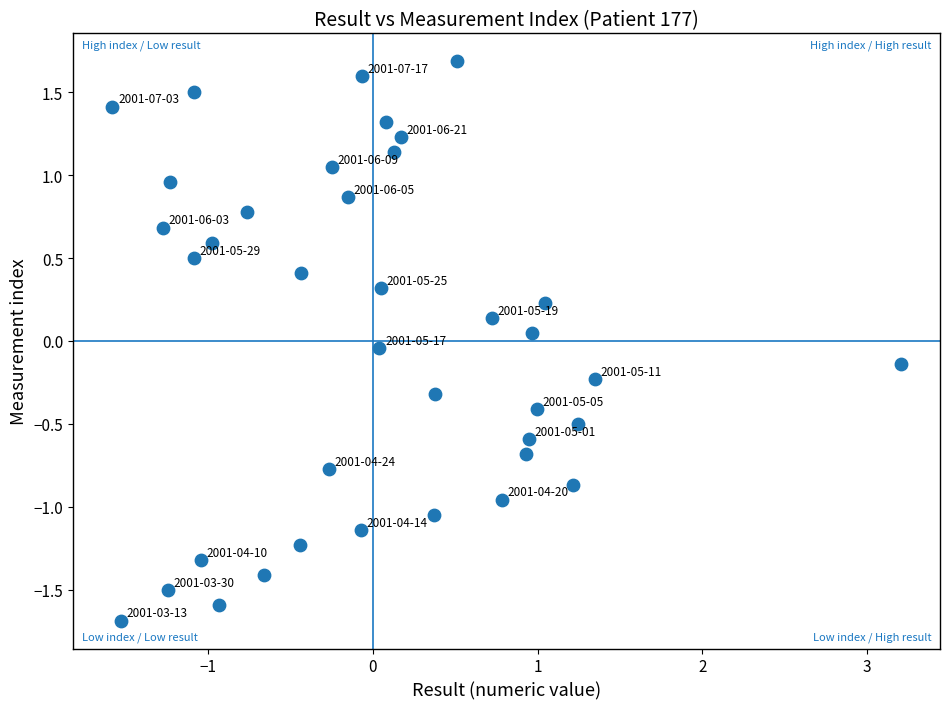

What is the range of Y values (max minus min)?

3.4